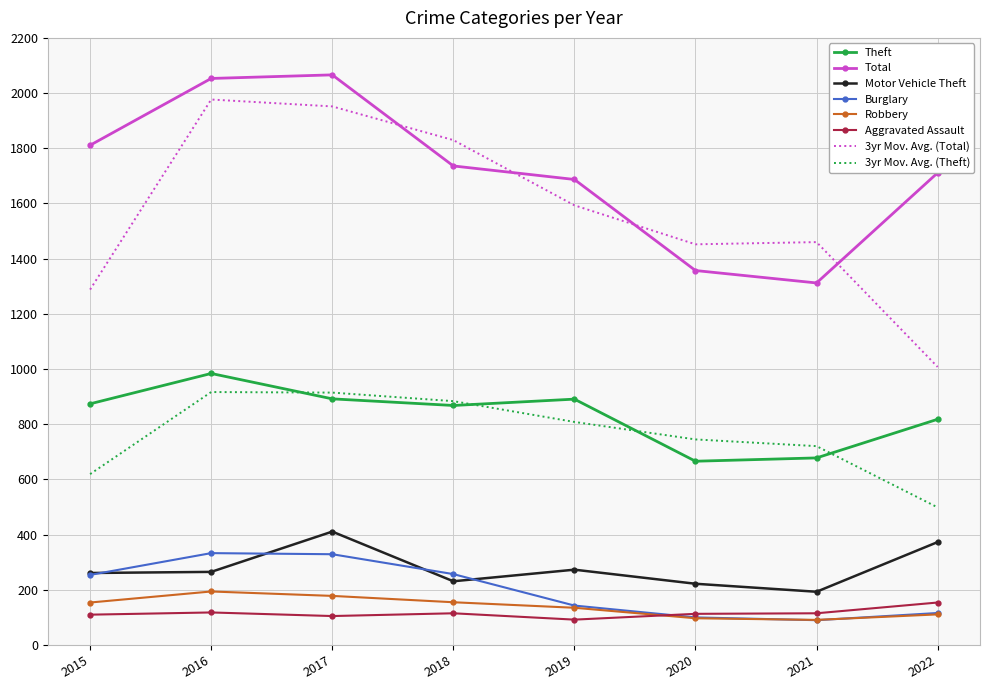

How many interior local peaks does the Theft series have?

2